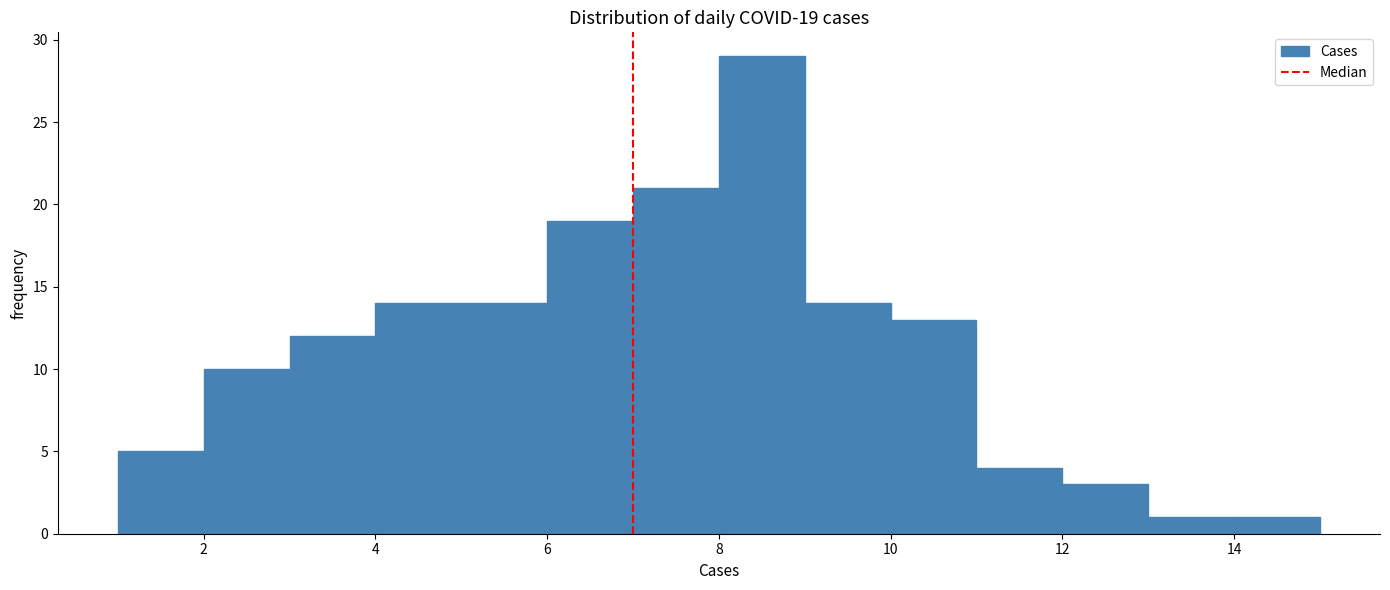

Over which range of the x-axis is the bar tallest?

8 to 9